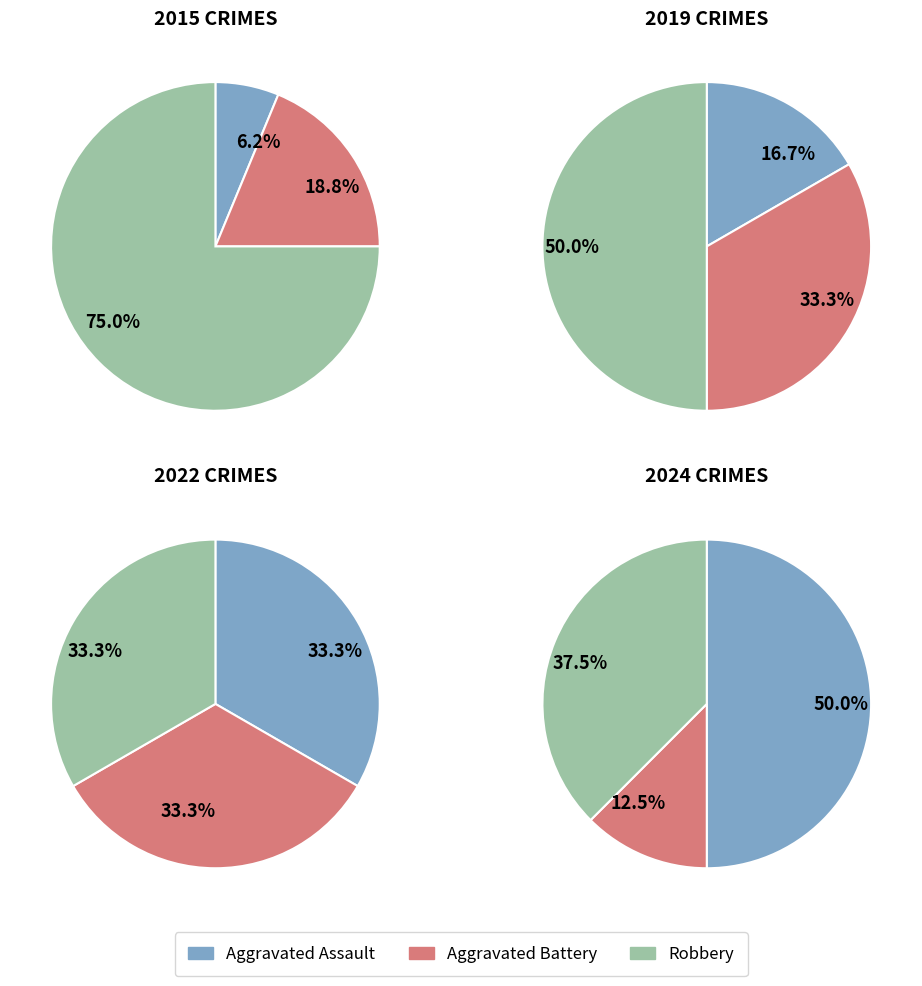

True or false: 2016 accounts for 11% of the total.

False